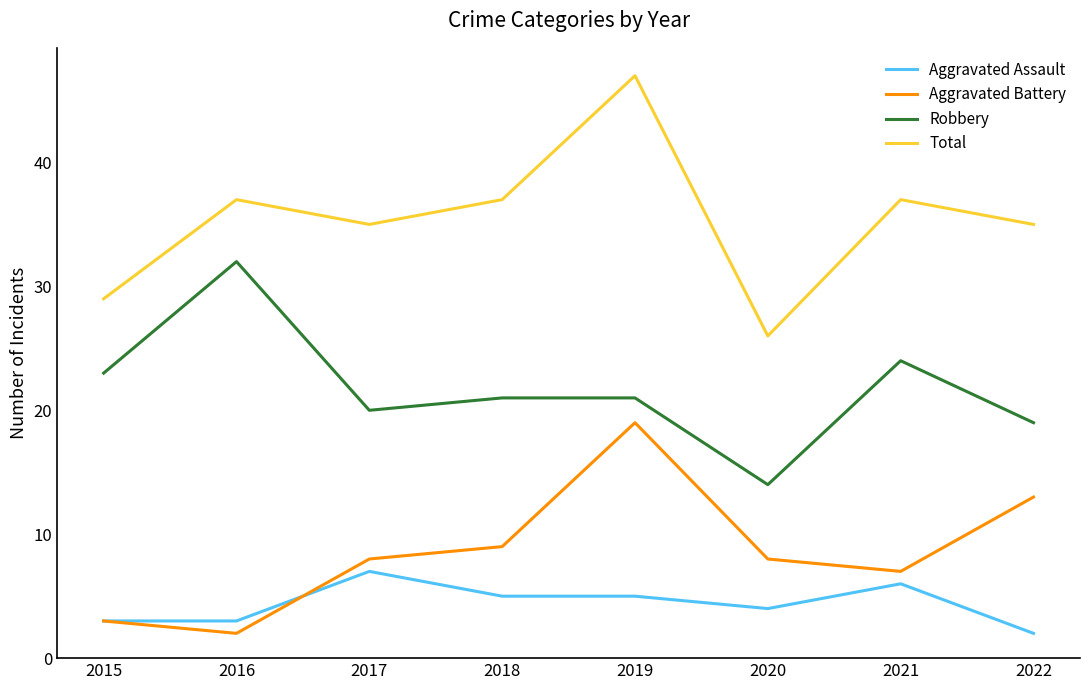

Is it true that Aggravated Assault equals 7 at 2017?

True